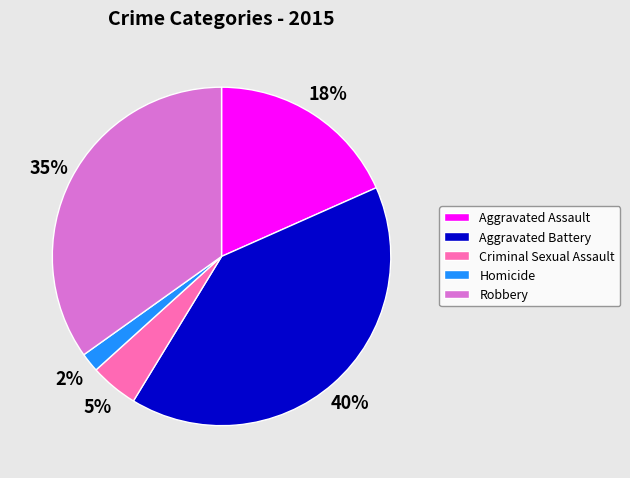

The Aggravated Battery slice represents 27% of the pie. True or false?

False